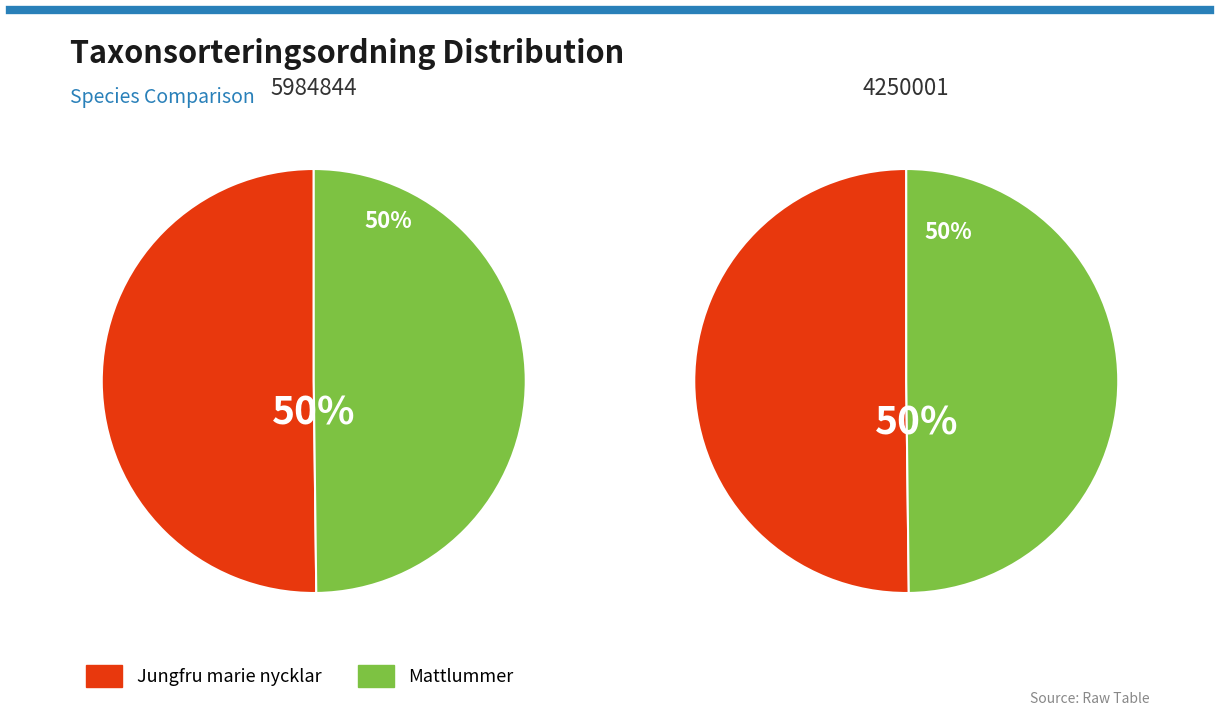

To the nearest percent, what is the average slice percentage?

50%